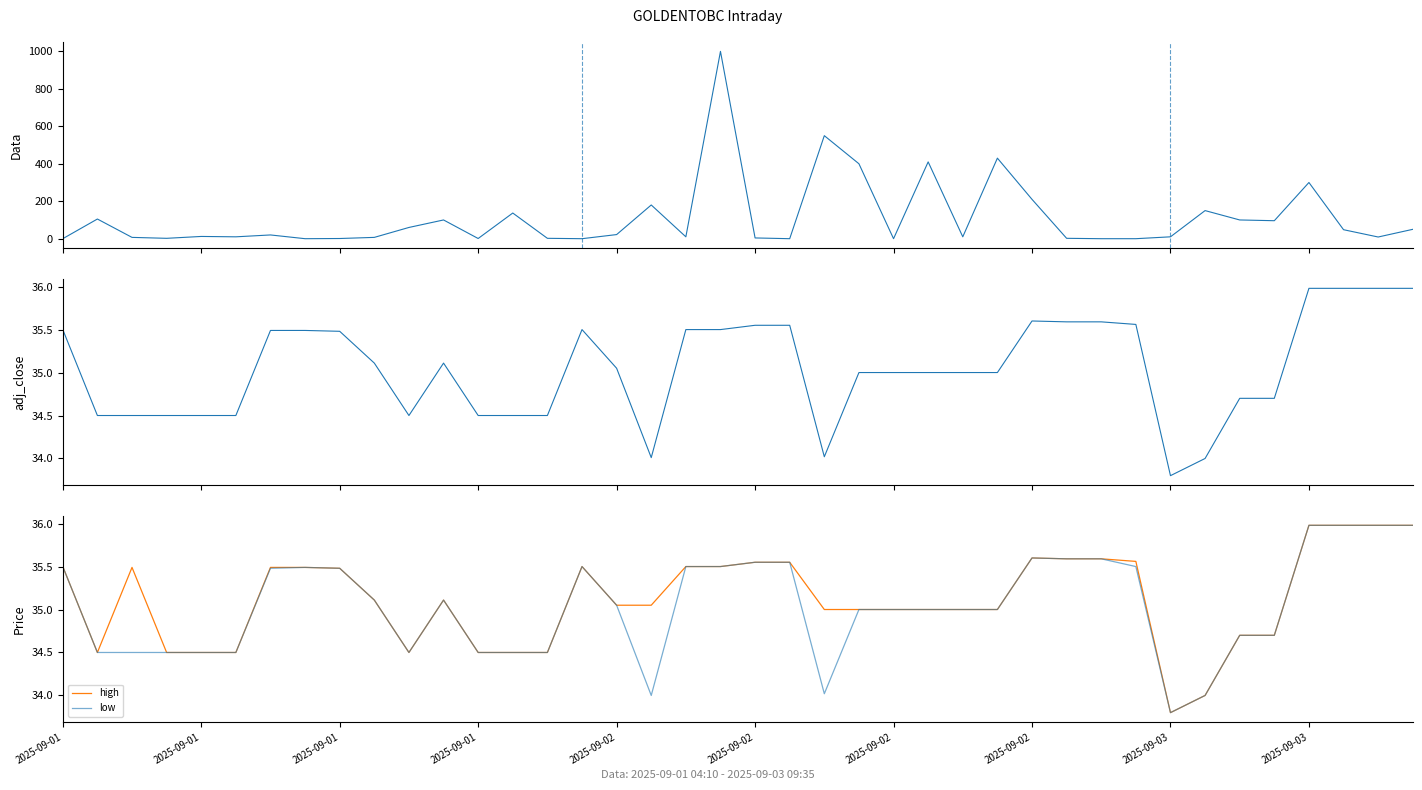

The value of volume at 33 is 150.0. True or false?

True